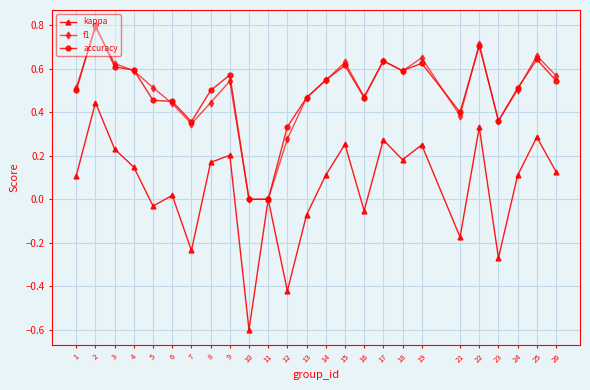

What is the minimum value for kappa?

-0.6